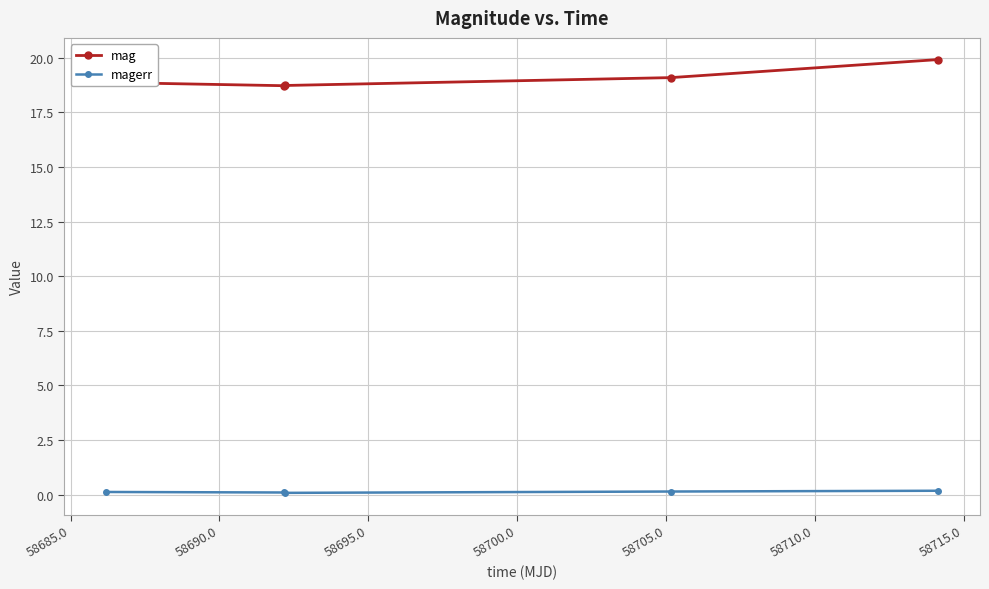

True or false: magerr and mag cross at least once.

False